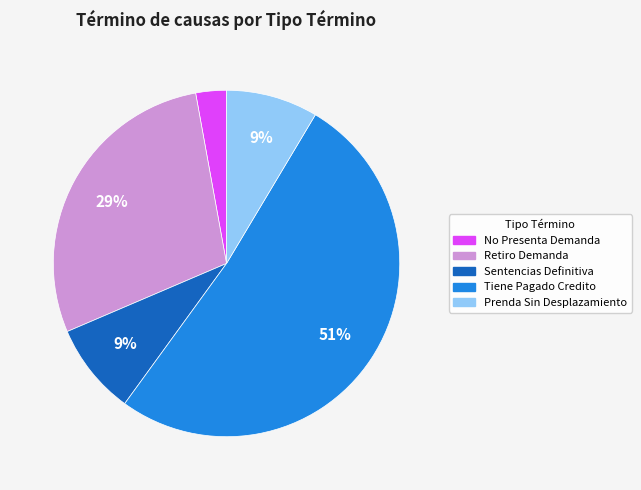

Count the number of slices in the pie.

5